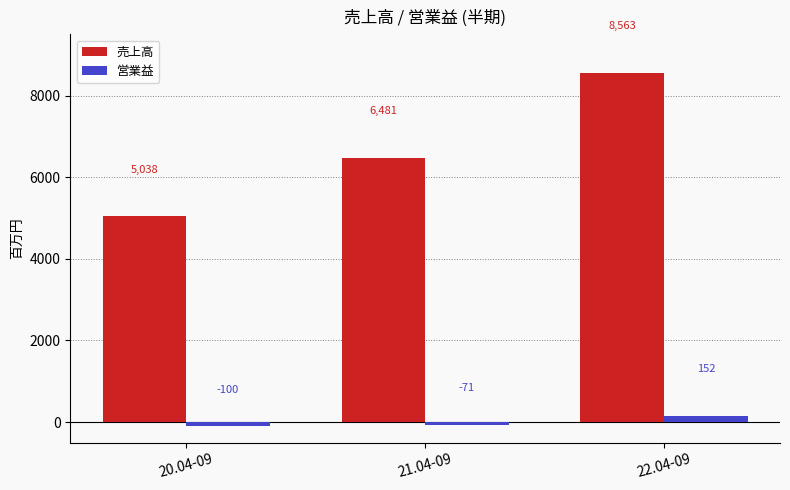

Reading right to left, list all the values displayed in this chart.

売上高: 22.04-09=8563	21.04-09=6481	20.04-09=5038
営業益: 22.04-09=152	21.04-09=-71	20.04-09=-100